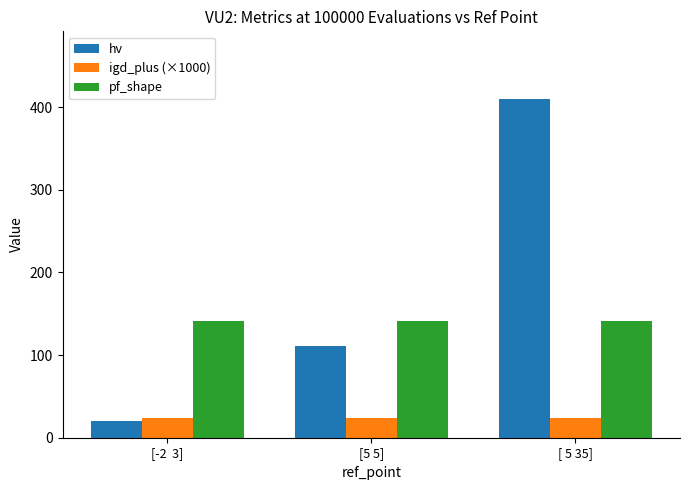

Count the number of data series in this chart.

3